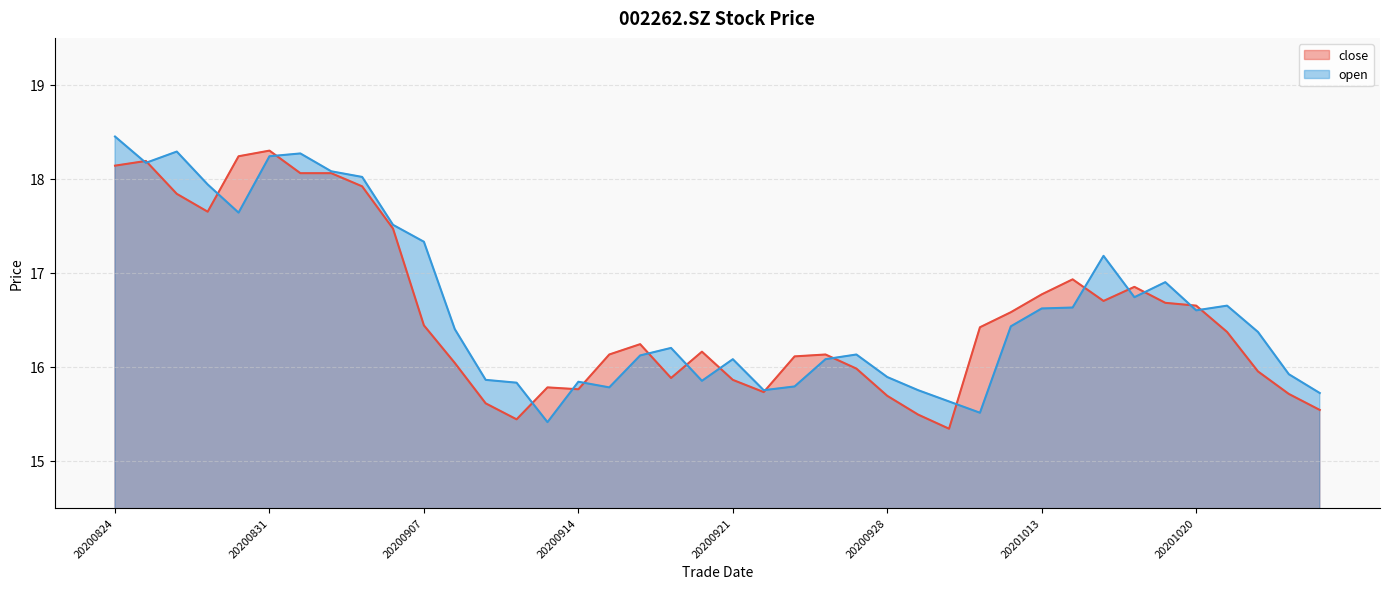

Where does the close series first go above 16?

20200824